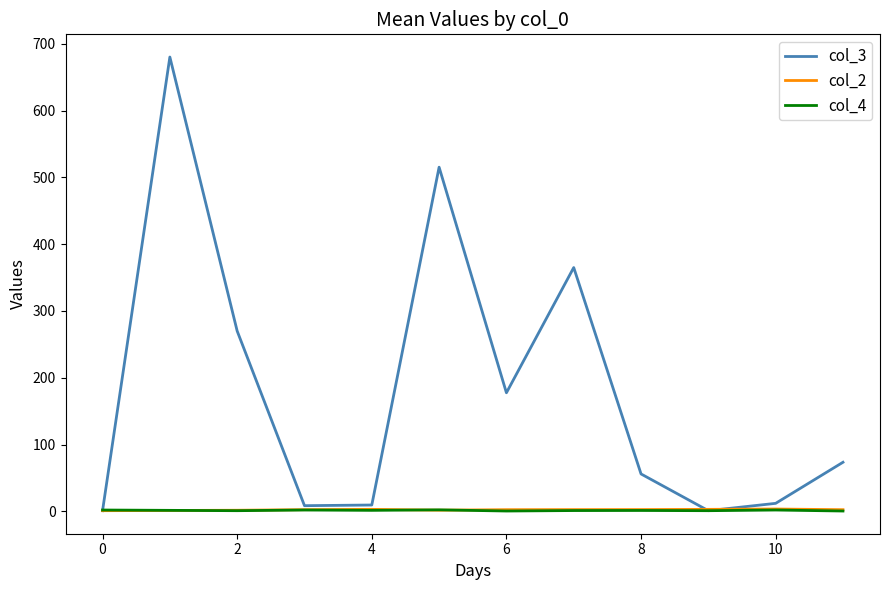

Which series has the widest spread of values?

col_3